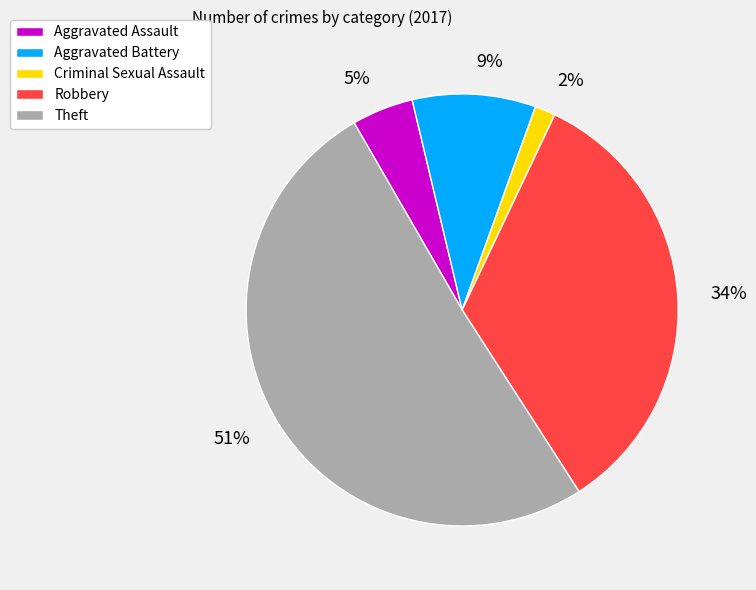

Is it true that Criminal Sexual Assault is 2% of the pie?

True